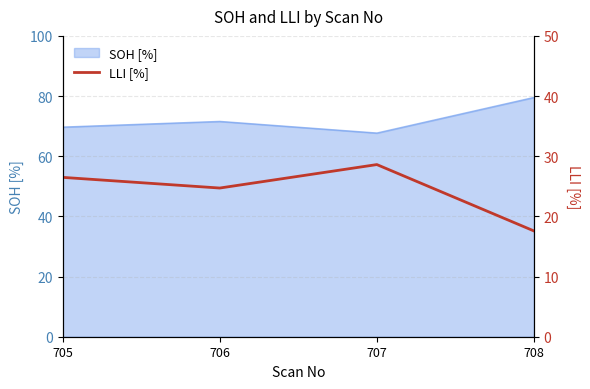

How many interior local valleys (lower than both neighbors) does the data have?

1